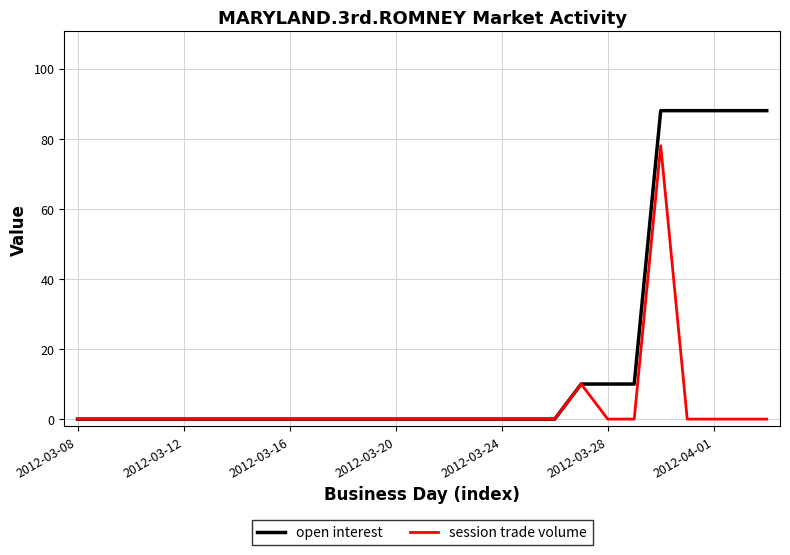

Which series has the largest range (max minus min)?

open interest